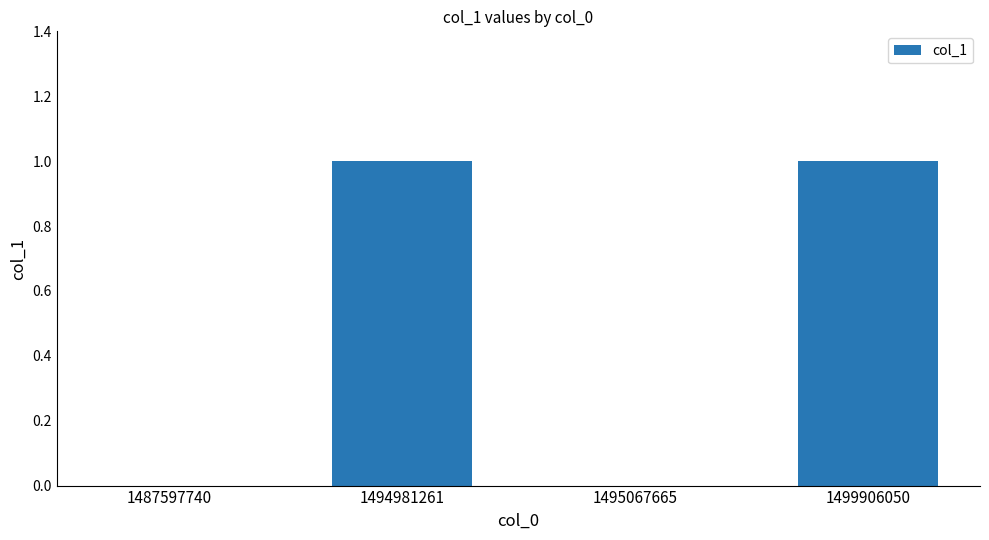

Between 1495067665 and 1499906050, which is larger?

1499906050